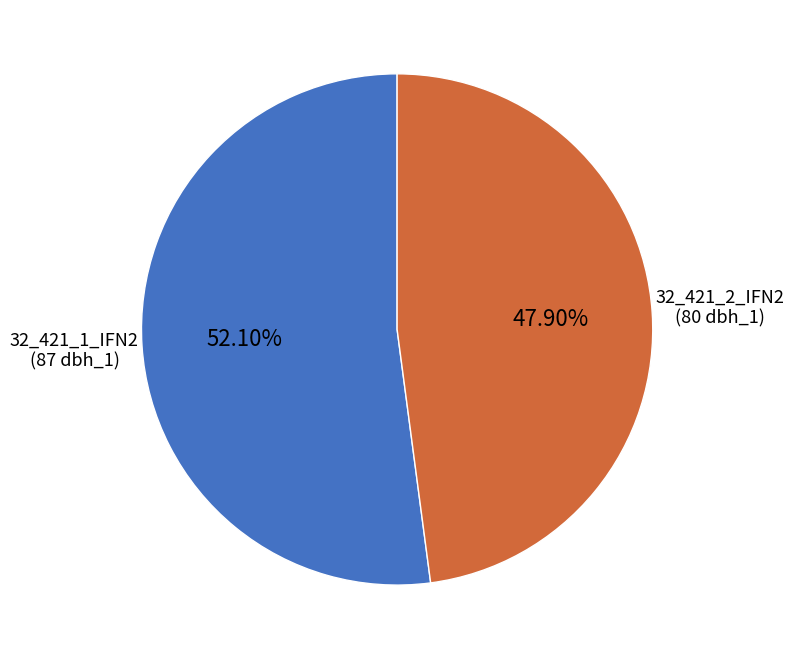

How many segments does this pie chart have?

2